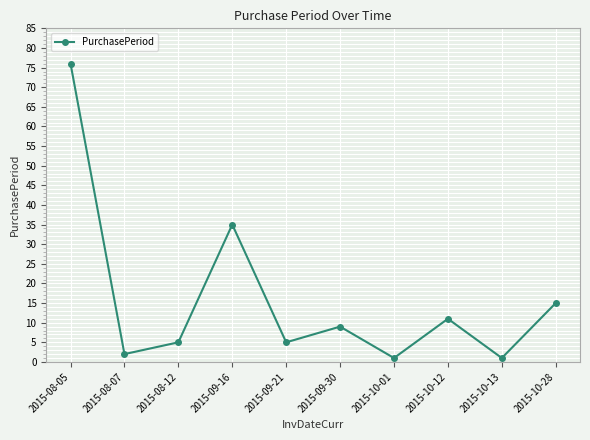

How many lines are shown in the chart?

1